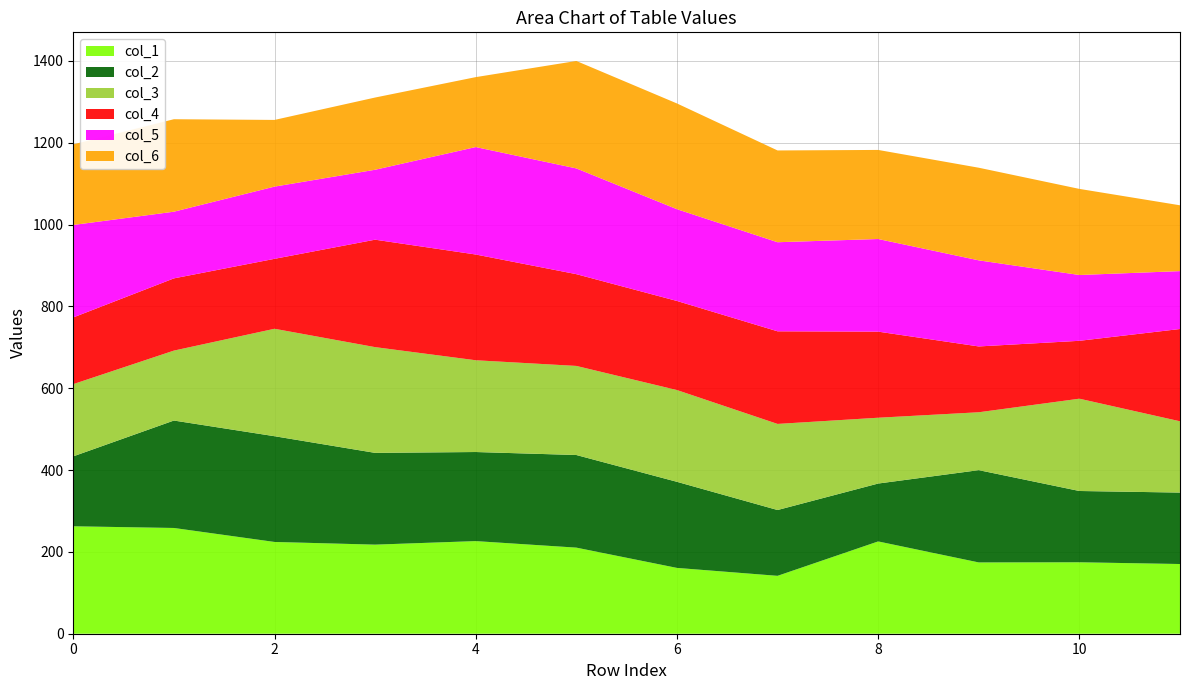

Reading right to left, what are all the values shown in this chart?

col_1: 11=170.4	10=174.6	9=174.2	8=225.6	7=141.5	6=160.9	5=210.4	4=226.4	3=217.7	2=224.3	1=258.5	0=262.6
col_2: 11=174.6	10=174.2	9=225.6	8=141.5	7=160.9	6=210.4	5=226.4	4=217.7	3=224.3	2=258.5	1=262.6	0=170.9
col_3: 11=174.2	10=225.6	9=141.5	8=160.9	7=210.4	6=224.3	5=217.7	4=224.3	3=258.5	2=262.6	1=170.9	0=176.5
col_4: 11=225.6	10=141.5	9=160.9	8=210.4	7=226.4	6=217.7	5=224.3	4=258.5	3=262.6	2=170.9	1=176.5	0=163.0
col_5: 11=141.5	10=160.9	9=210.4	8=226.4	7=217.7	6=224.3	5=258.5	4=262.6	3=170.9	2=176.5	1=163.0	0=226.0
col_6: 11=160.9	10=210.4	9=226.4	8=217.7	7=224.3	6=258.5	5=262.6	4=170.9	3=176.5	2=163.0	1=226.0	0=197.0